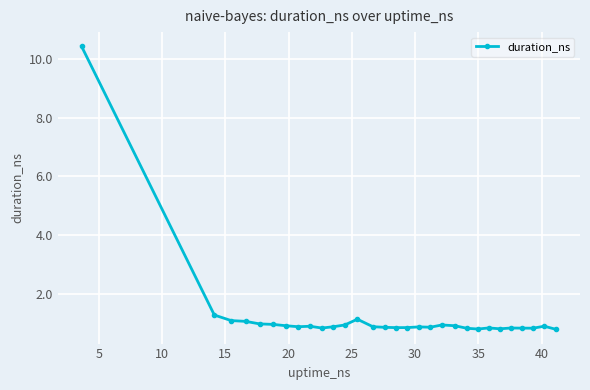

What is the sum of all values?

36.9